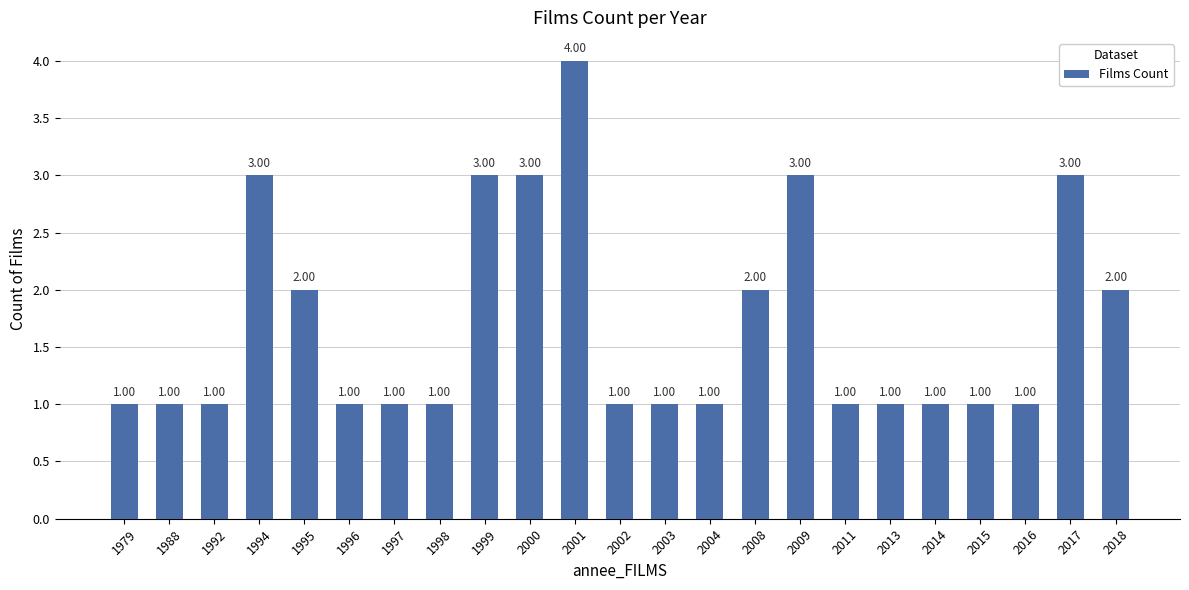

Reading left to right, transcribe all the data shown in this chart.

1	1	1	3	2	1	1	1	3	3	4	1	1	1	2	3	1	1	1	1	1	3	2